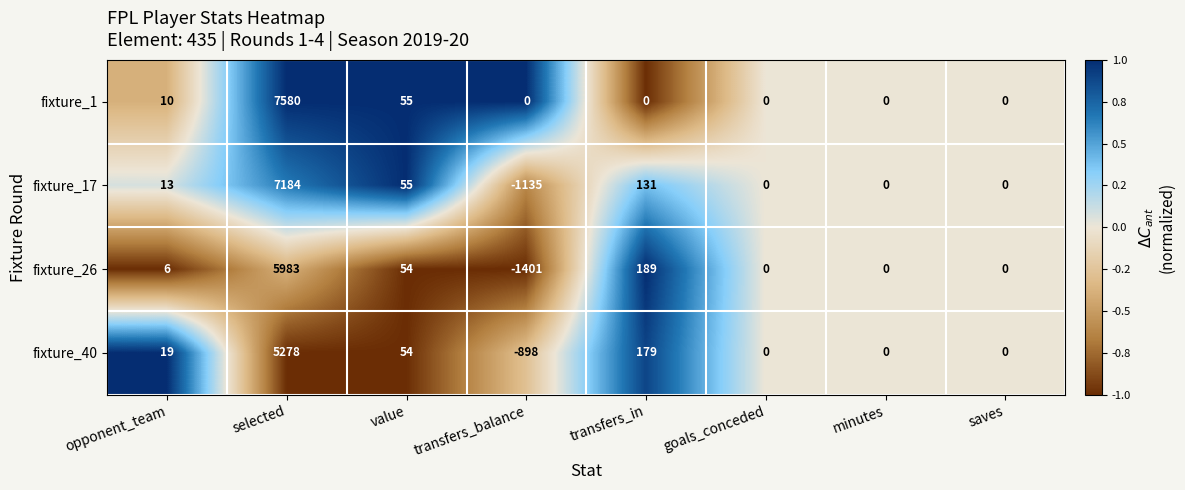

Which series changed the most between transfers_in and goals_conceded?

fixture_26